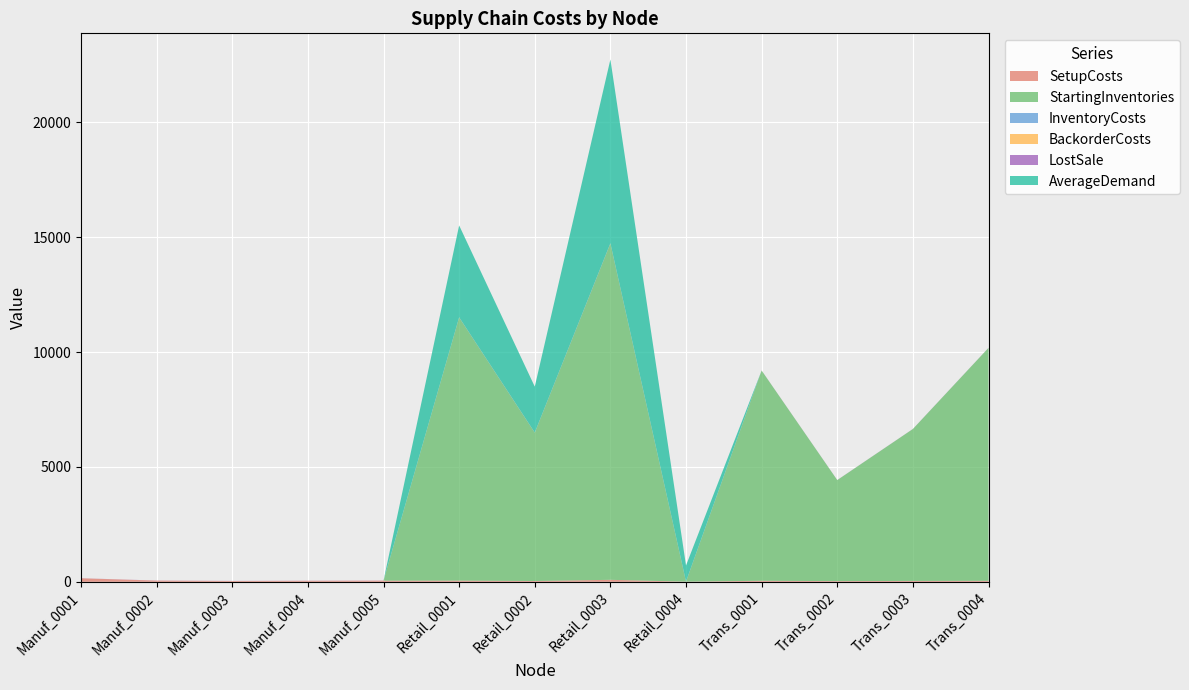

Between Manuf_0005 and Retail_0002, which series saw the biggest shift?

StartingInventories